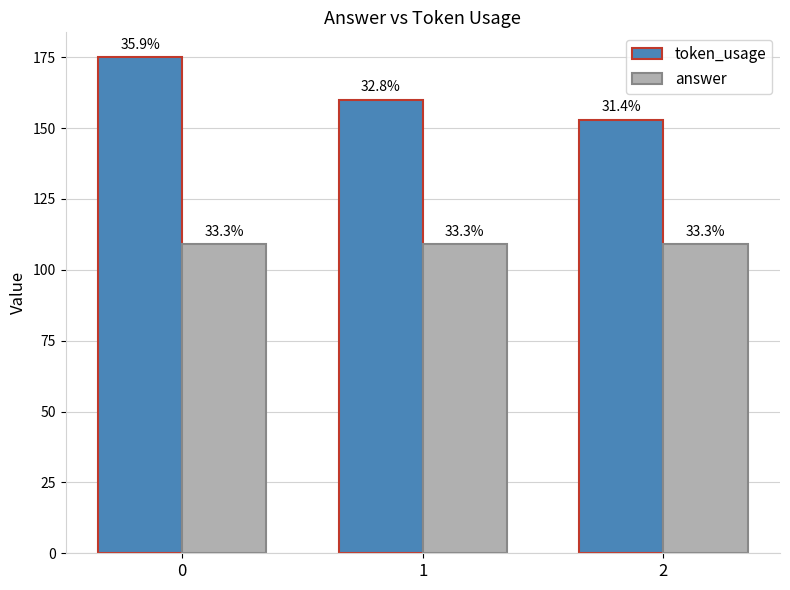

The value of answer at 2 is 155. True or false?

False